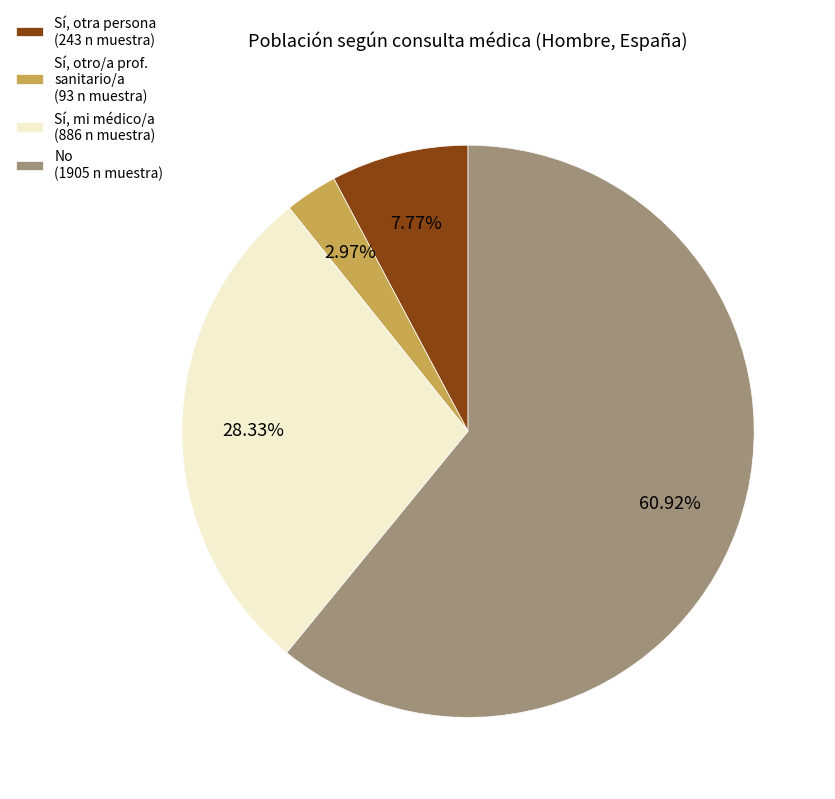

To the nearest percent, what is the difference between the largest and smallest slice percentages?

58%